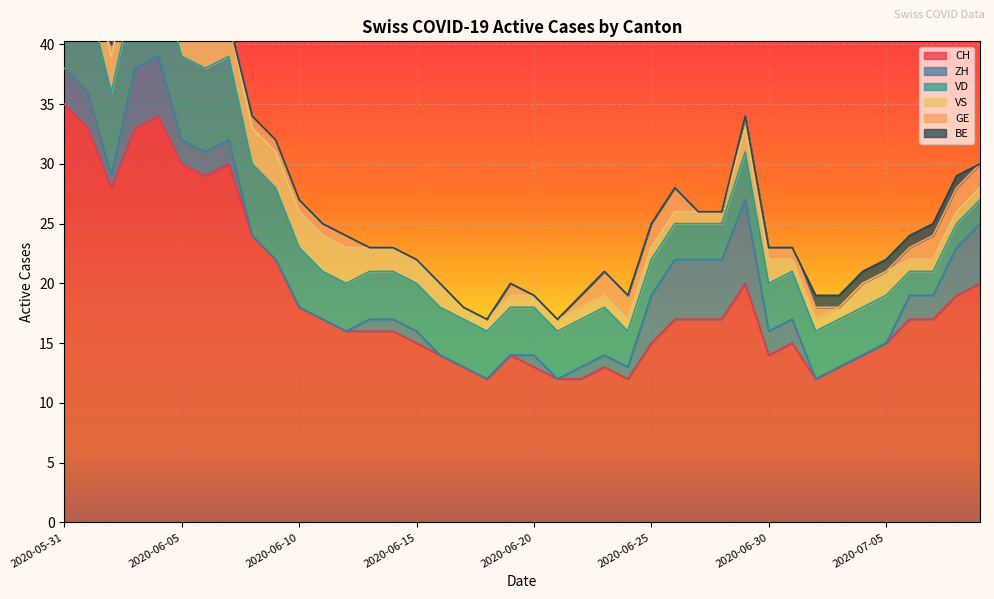

Reading left to right, list all the values displayed in this chart.

CH: 2020-05-31=35	2020-06-01=33	2020-06-02=28	2020-06-03=33	2020-06-04=34	2020-06-05=30	2020-06-06=29	2020-06-07=30	2020-06-08=24	2020-06-09=22	2020-06-10=18	2020-06-11=17	2020-06-12=16	2020-06-13=16	2020-06-14=16	2020-06-15=15	2020-06-16=14	2020-06-17=13	2020-06-18=12	2020-06-19=14	2020-06-20=13	2020-06-21=12	2020-06-22=12	2020-06-23=13	2020-06-24=12	2020-06-25=15	2020-06-26=17	2020-06-27=17	2020-06-28=17	2020-06-29=20	2020-06-30=14	2020-07-01=15	2020-07-02=12	2020-07-03=13	2020-07-04=14	2020-07-05=15	2020-07-06=17	2020-07-07=17	2020-07-08=19	2020-07-09=20
ZH: 2020-05-31=3	2020-06-01=3	2020-06-02=1	2020-06-03=5	2020-06-04=5	2020-06-05=2	2020-06-06=2	2020-06-07=2	2020-06-08=0	2020-06-09=0	2020-06-10=0	2020-06-11=0	2020-06-12=0	2020-06-13=1	2020-06-14=1	2020-06-15=1	2020-06-16=0	2020-06-17=0	2020-06-18=0	2020-06-19=0	2020-06-20=1	2020-06-21=0	2020-06-22=1	2020-06-23=1	2020-06-24=1	2020-06-25=4	2020-06-26=5	2020-06-27=5	2020-06-28=5	2020-06-29=7	2020-06-30=2	2020-07-01=2	2020-07-02=0	2020-07-03=0	2020-07-04=0	2020-07-05=0	2020-07-06=2	2020-07-07=2	2020-07-08=4	2020-07-09=5
VD: 2020-05-31=8	2020-06-01=8	2020-06-02=7	2020-06-03=7	2020-06-04=7	2020-06-05=7	2020-06-06=7	2020-06-07=7	2020-06-08=6	2020-06-09=6	2020-06-10=5	2020-06-11=4	2020-06-12=4	2020-06-13=4	2020-06-14=4	2020-06-15=4	2020-06-16=4	2020-06-17=4	2020-06-18=4	2020-06-19=4	2020-06-20=4	2020-06-21=4	2020-06-22=4	2020-06-23=4	2020-06-24=3	2020-06-25=3	2020-06-26=3	2020-06-27=3	2020-06-28=3	2020-06-29=4	2020-06-30=4	2020-07-01=4	2020-07-02=4	2020-07-03=4	2020-07-04=4	2020-07-05=4	2020-07-06=2	2020-07-07=2	2020-07-08=2	2020-07-09=2
VS: 2020-05-31=5	2020-06-01=3	2020-06-02=3	2020-06-03=3	2020-06-04=3	2020-06-05=3	2020-06-06=3	2020-06-07=3	2020-06-08=3	2020-06-09=3	2020-06-10=3	2020-06-11=3	2020-06-12=3	2020-06-13=2	2020-06-14=2	2020-06-15=2	2020-06-16=2	2020-06-17=1	2020-06-18=1	2020-06-19=1	2020-06-20=1	2020-06-21=1	2020-06-22=1	2020-06-23=1	2020-06-24=1	2020-06-25=1	2020-06-26=1	2020-06-27=1	2020-06-28=1	2020-06-29=2	2020-06-30=2	2020-07-01=1	2020-07-02=1	2020-07-03=1	2020-07-04=2	2020-07-05=2	2020-07-06=1	2020-07-07=1	2020-07-08=1	2020-07-09=1
GE: 2020-05-31=0	2020-06-01=0	2020-06-02=1	2020-06-03=1	2020-06-04=1	2020-06-05=1	2020-06-06=0	2020-06-07=0	2020-06-08=1	2020-06-09=1	2020-06-10=1	2020-06-11=1	2020-06-12=1	2020-06-13=0	2020-06-14=0	2020-06-15=0	2020-06-16=0	2020-06-17=0	2020-06-18=0	2020-06-19=1	2020-06-20=0	2020-06-21=0	2020-06-22=1	2020-06-23=2	2020-06-24=2	2020-06-25=2	2020-06-26=2	2020-06-27=0	2020-06-28=0	2020-06-29=1	2020-06-30=1	2020-07-01=1	2020-07-02=1	2020-07-03=0	2020-07-04=0	2020-07-05=0	2020-07-06=1	2020-07-07=2	2020-07-08=2	2020-07-09=2
BE: 2020-05-31=1	2020-06-01=1	2020-06-02=0	2020-06-03=0	2020-06-04=0	2020-06-05=0	2020-06-06=0	2020-06-07=0	2020-06-08=0	2020-06-09=0	2020-06-10=0	2020-06-11=0	2020-06-12=0	2020-06-13=0	2020-06-14=0	2020-06-15=0	2020-06-16=0	2020-06-17=0	2020-06-18=0	2020-06-19=0	2020-06-20=0	2020-06-21=0	2020-06-22=0	2020-06-23=0	2020-06-24=0	2020-06-25=0	2020-06-26=0	2020-06-27=0	2020-06-28=0	2020-06-29=0	2020-06-30=0	2020-07-01=0	2020-07-02=1	2020-07-03=1	2020-07-04=1	2020-07-05=1	2020-07-06=1	2020-07-07=1	2020-07-08=1	2020-07-09=0